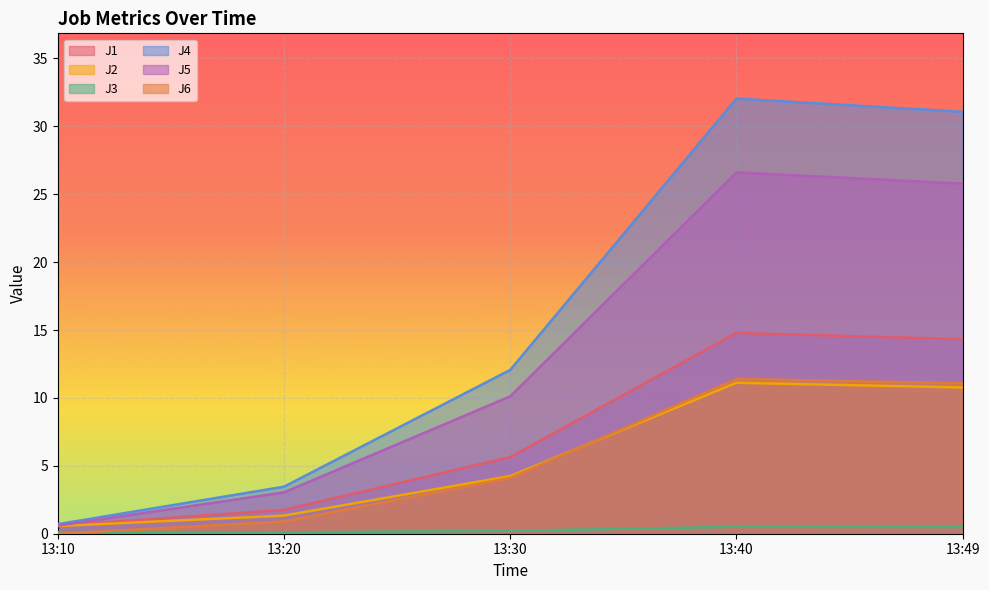

Which series has the largest range (max minus min)?

J4